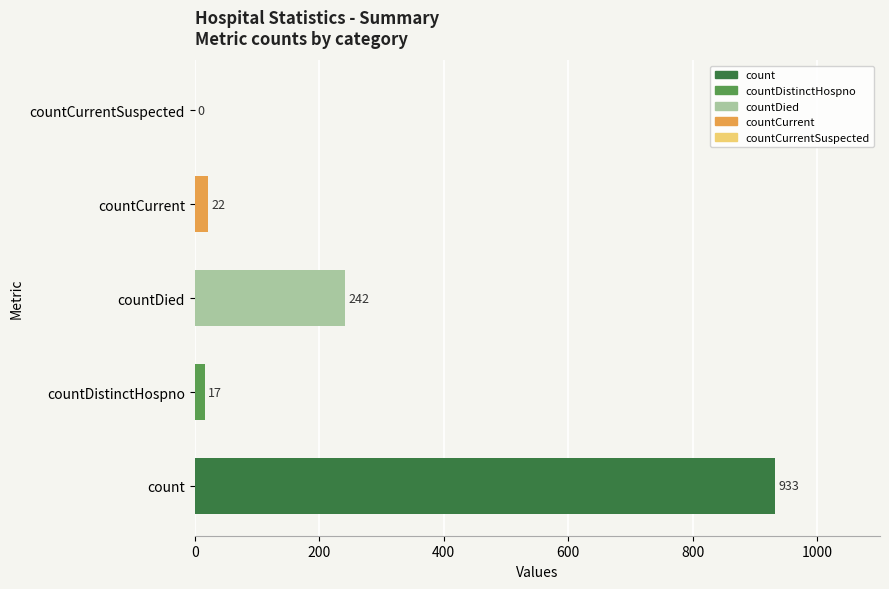

What is the sum of the values at countCurrent and countDied?

264